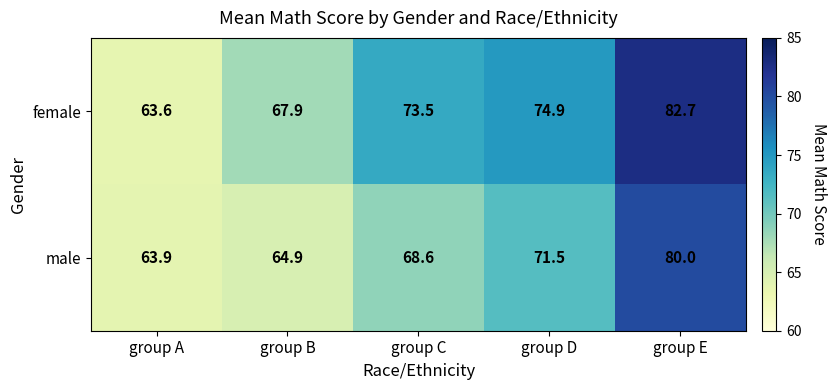

What is the greatest value displayed?

82.7